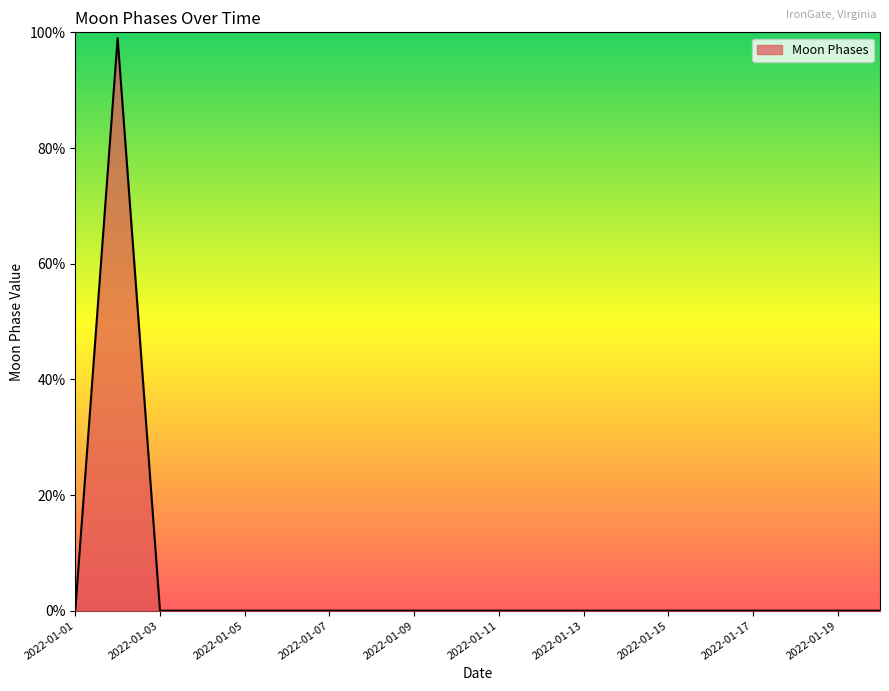

What is the difference between the maximum and minimum values?

99